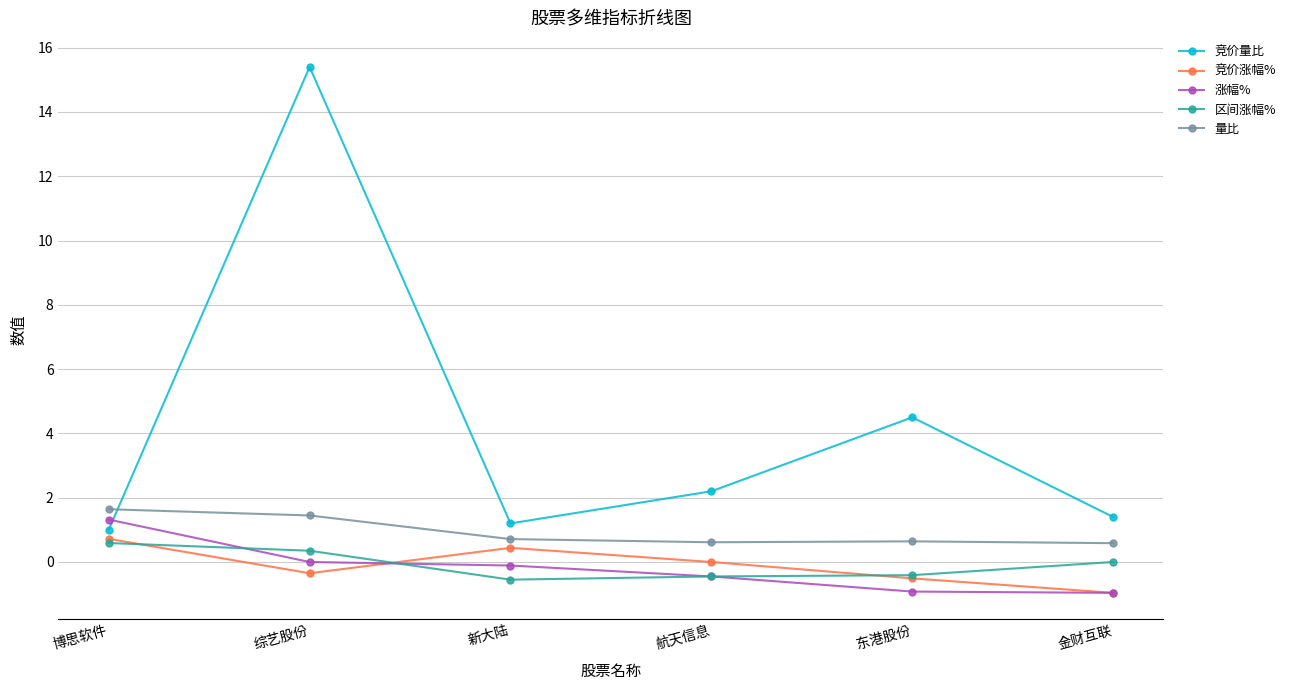

True or false: 量比 has a value of 1.6 at 博思软件.

True